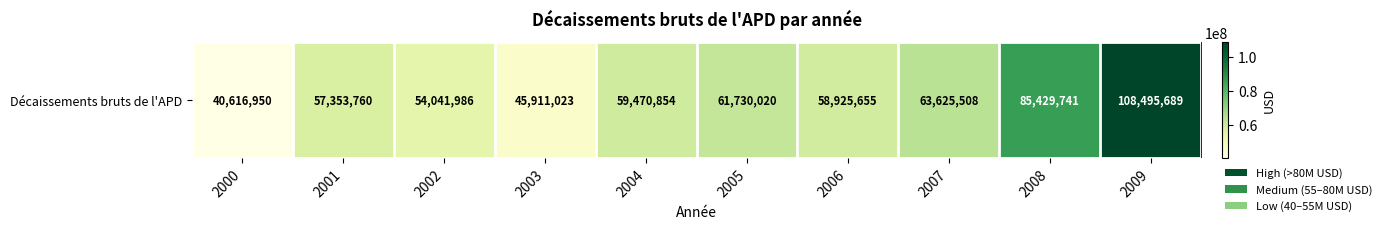

What is the change in value from 2005 to 2007?

+1895488